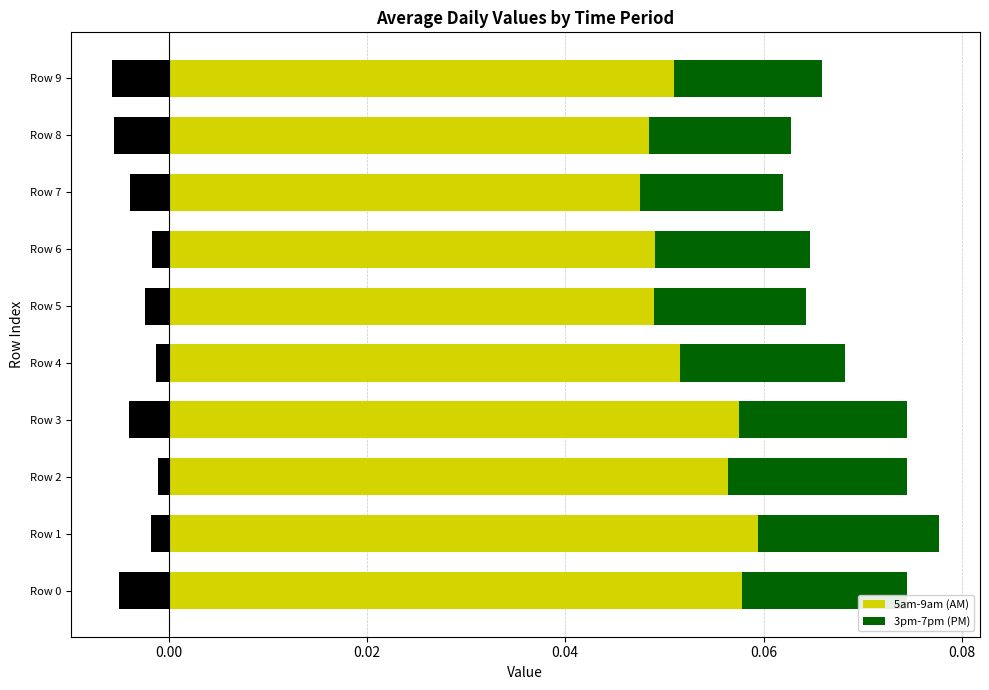

True or false: 5am-9am (AM) has a value of 0.1 at 0.08.

False